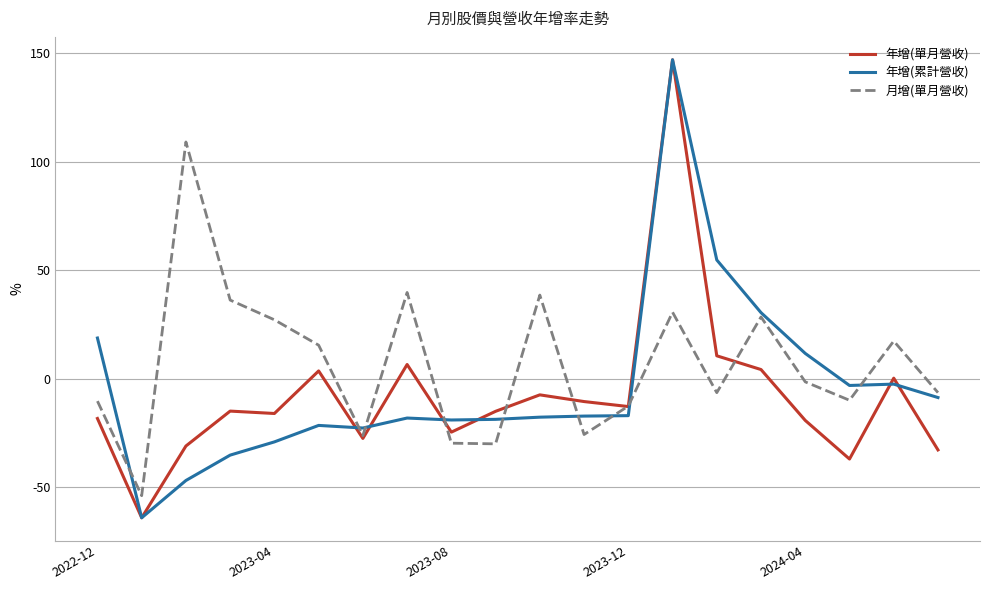

Which series has the largest total across all categories?

月增(單月營收)